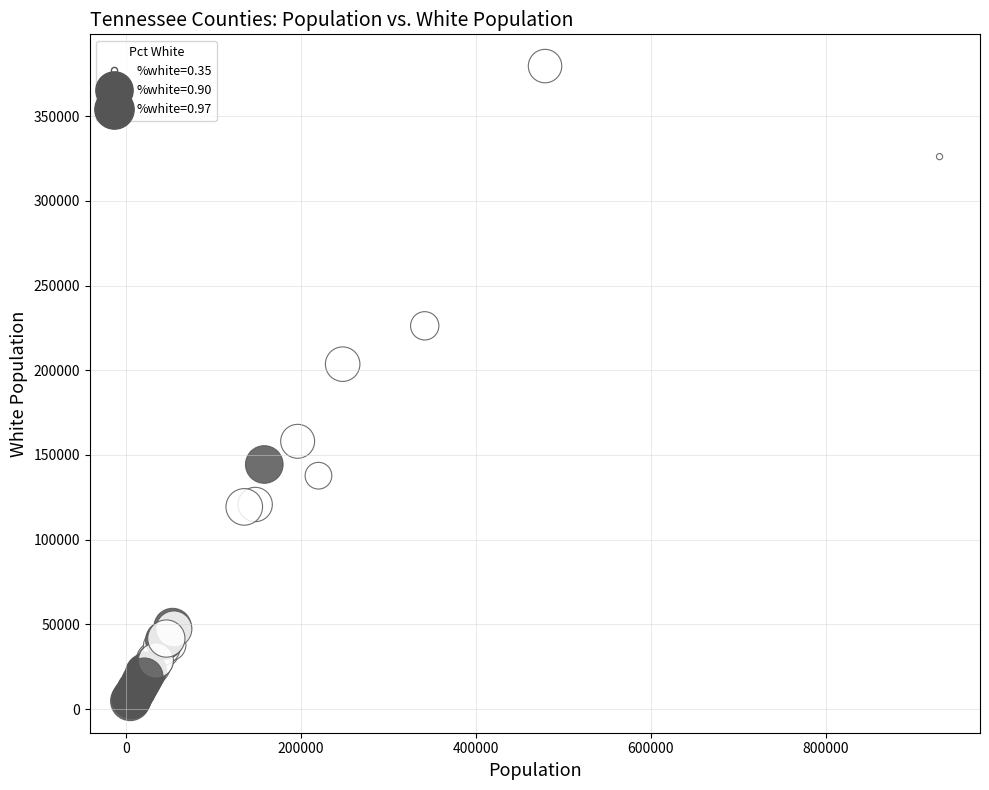

What Y value in the scatter plot is closest to 192169?

203600